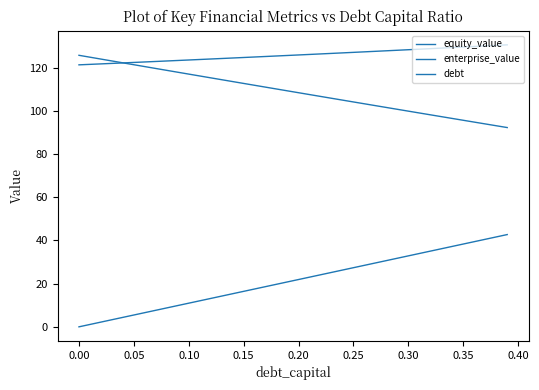

Does the chart have visible grid lines?

No